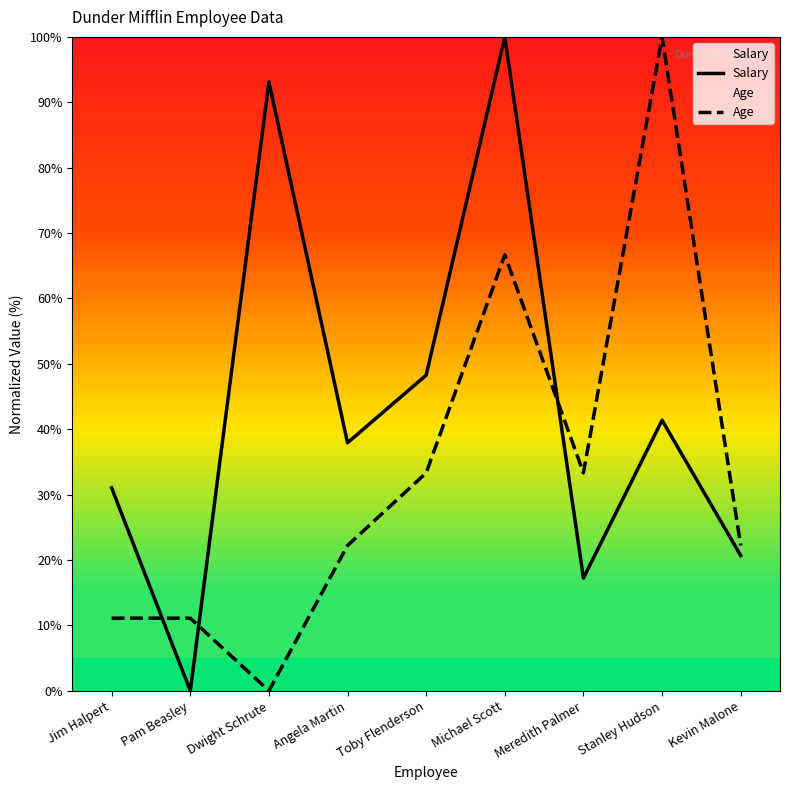

The Age series shows 0.0 at Dwight Schrute. True or false?

True